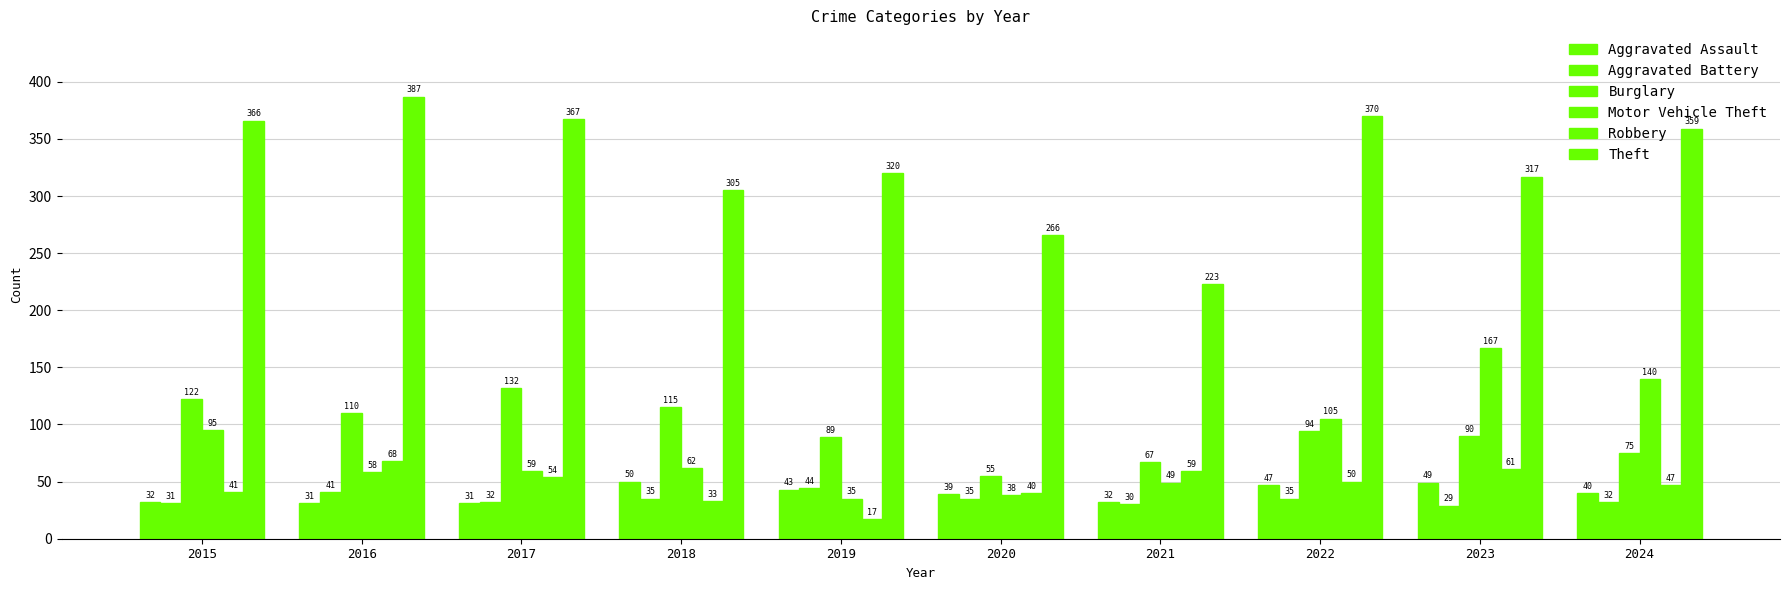

What is the total value across all series at 2021?

460